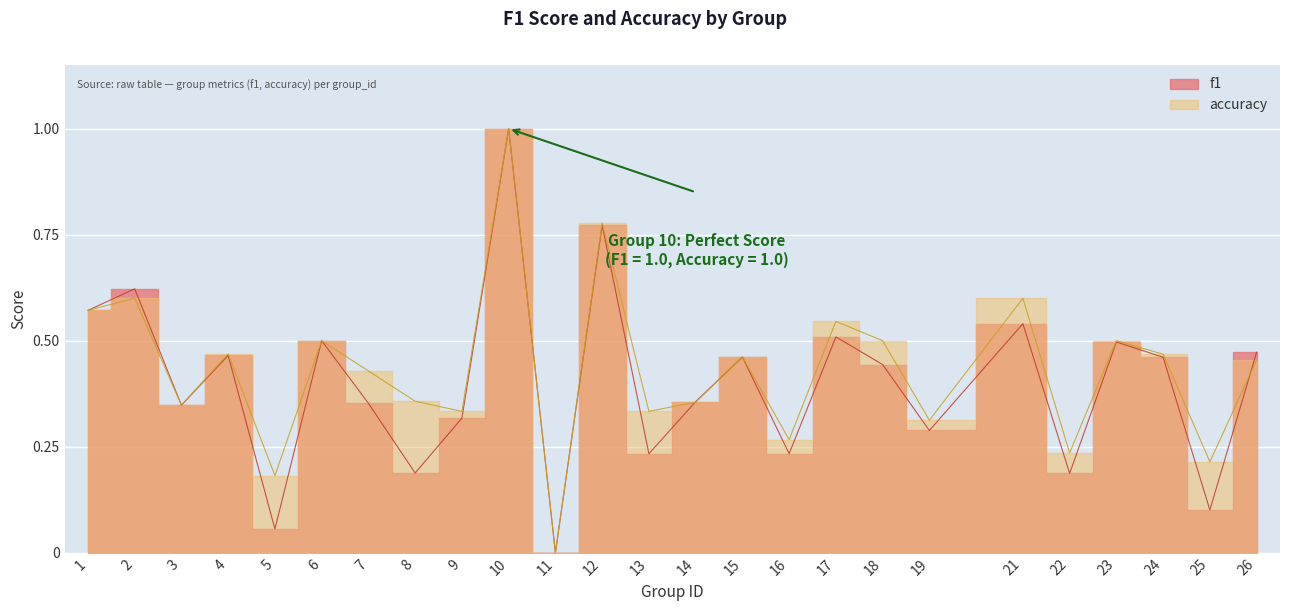

How many values in accuracy are above zero?

24